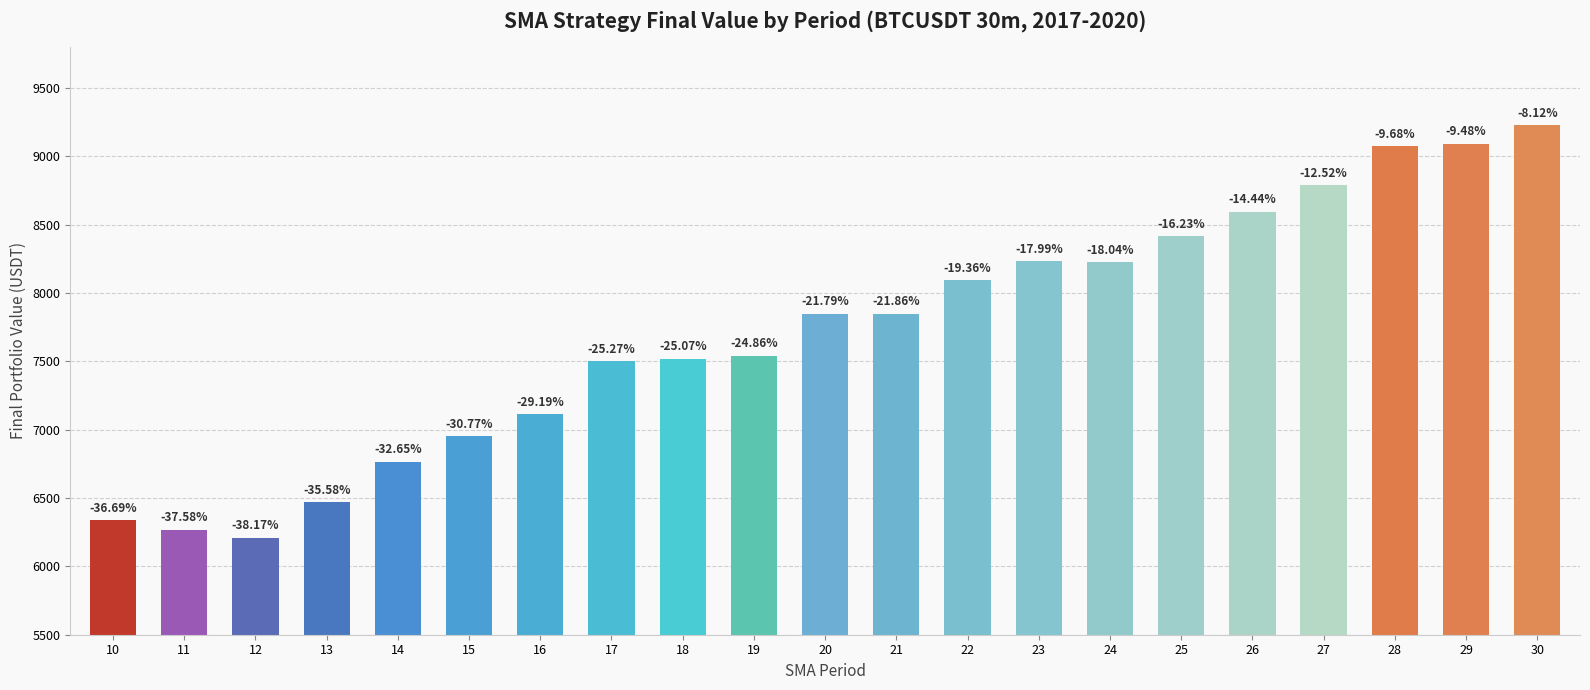

What is the greatest value displayed?

9227.8